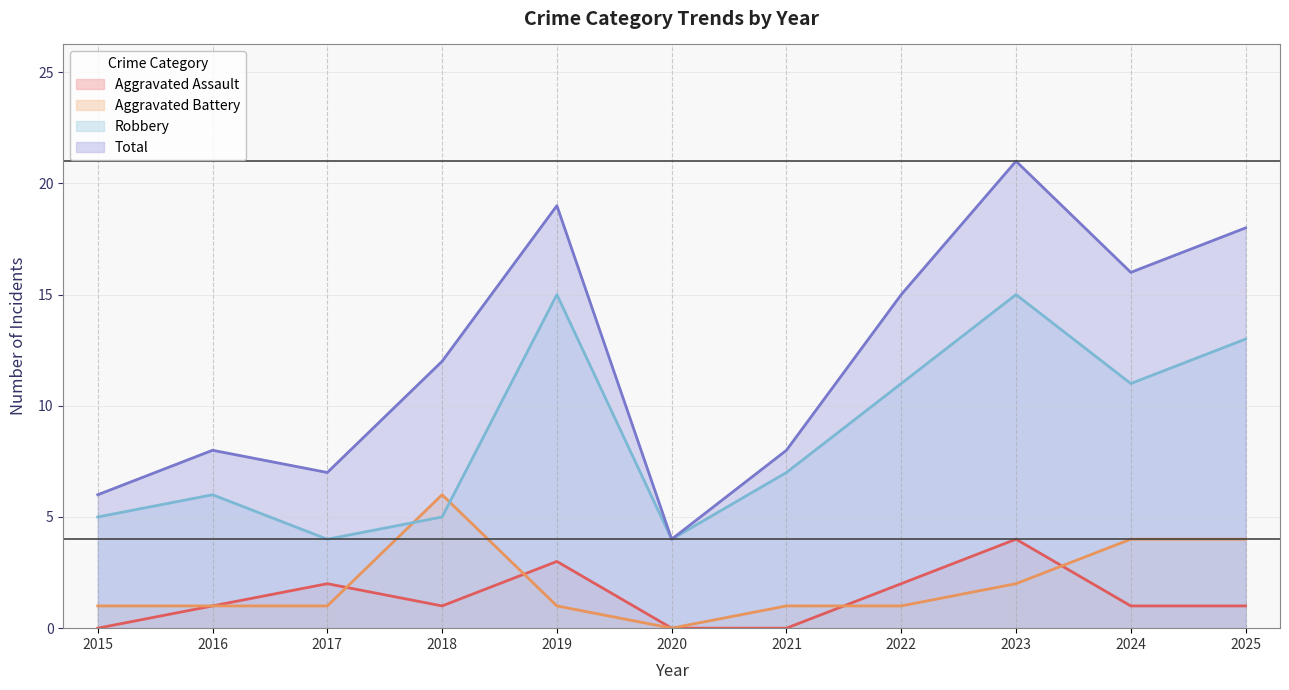

Where is the first local maximum for Total (line)?

2016